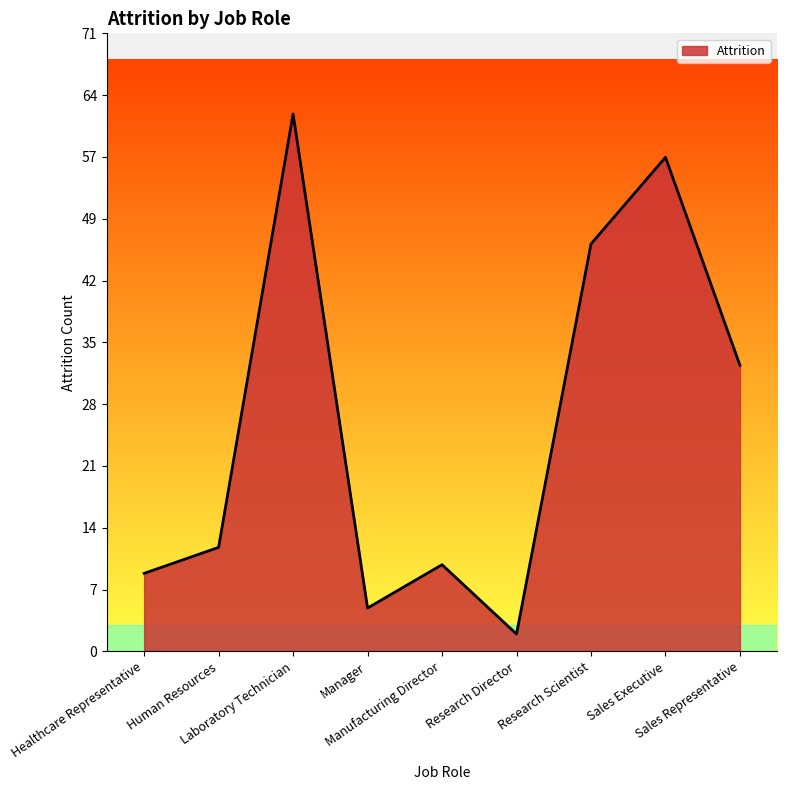

How many interior local peaks (higher than both neighbors) does the data have?

3